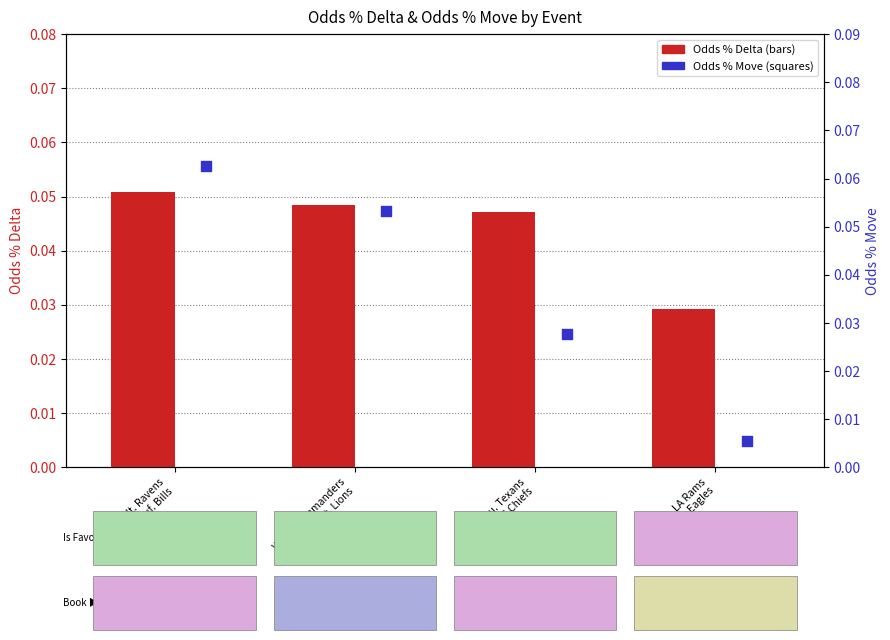

At how many categories does at least one series exceed 0?

4